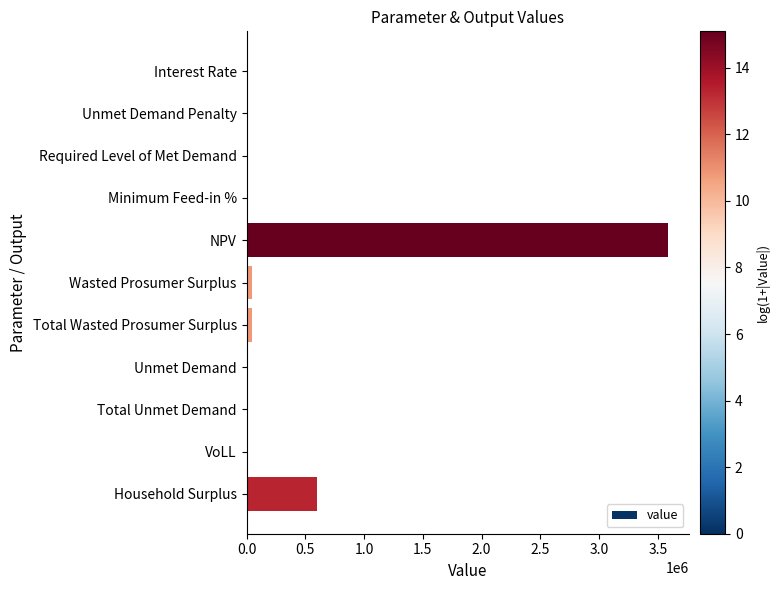

Which category has the highest value across all series?

NPV